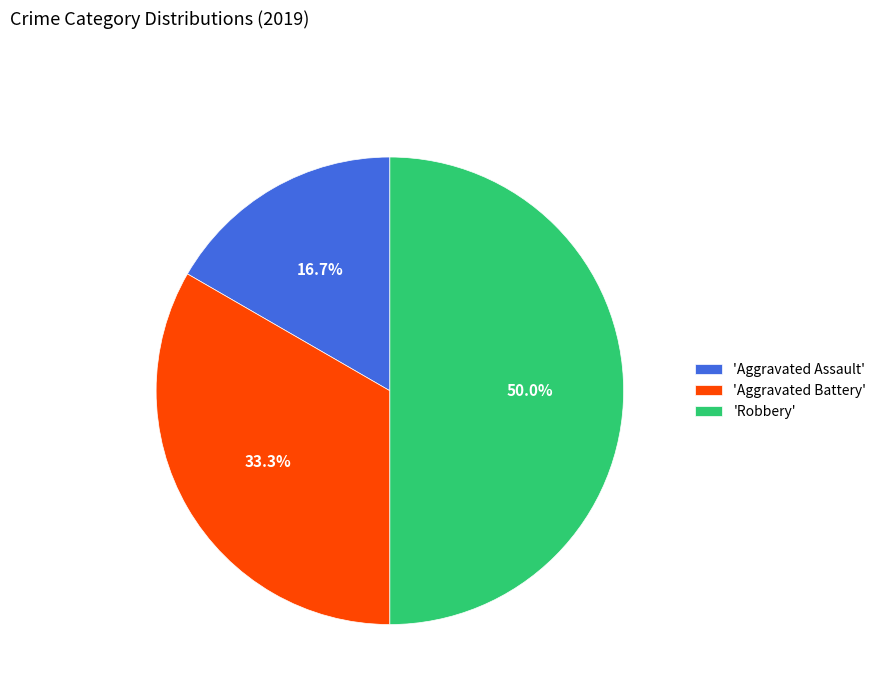

How much of the chart is everything except 'Aggravated Assault'?

83.3%